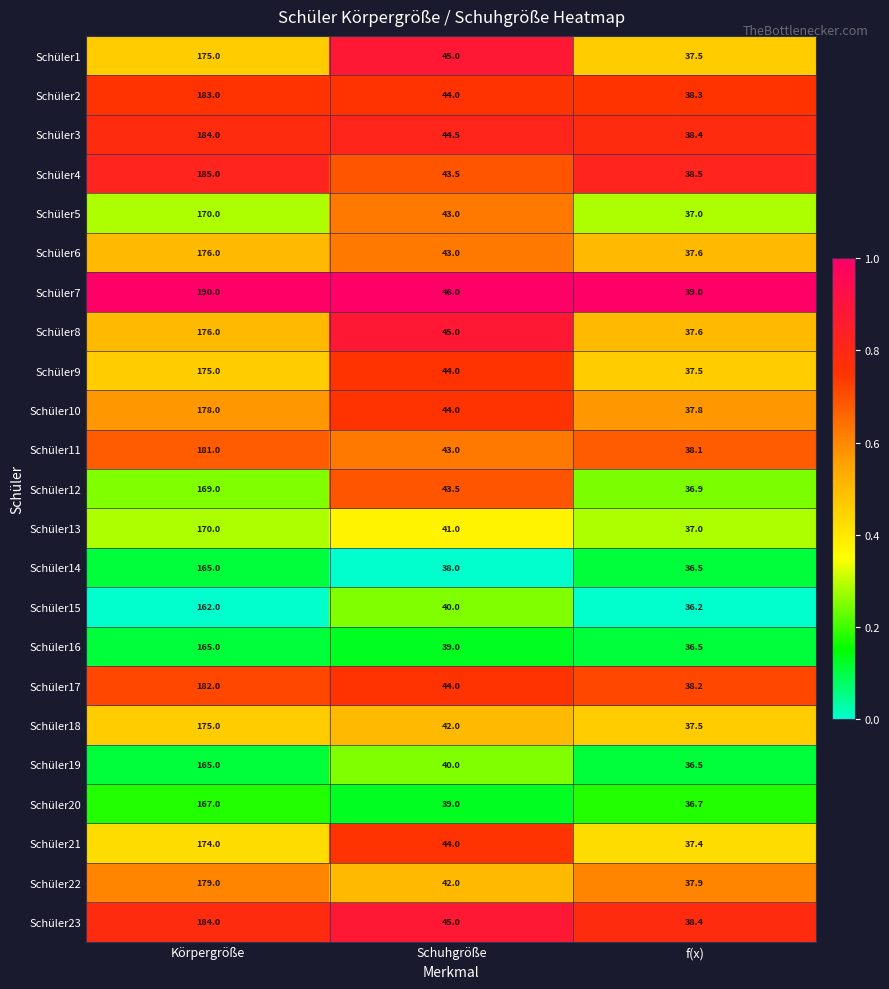

Where is Schüler4 nearest to the value 111?

Schuhgröße